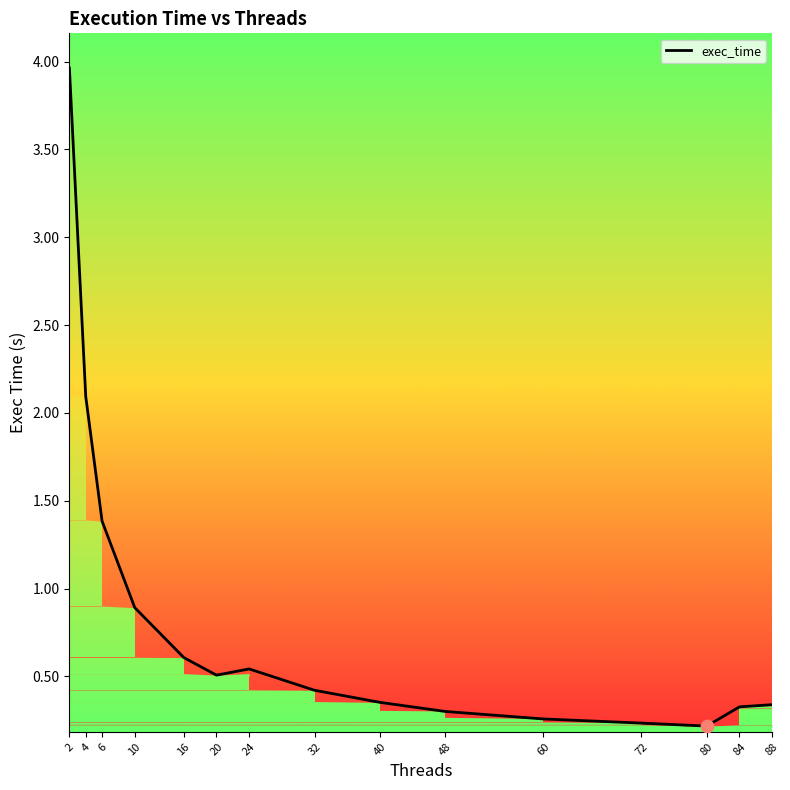

What is the change in value from 24 to 60?

-0.3